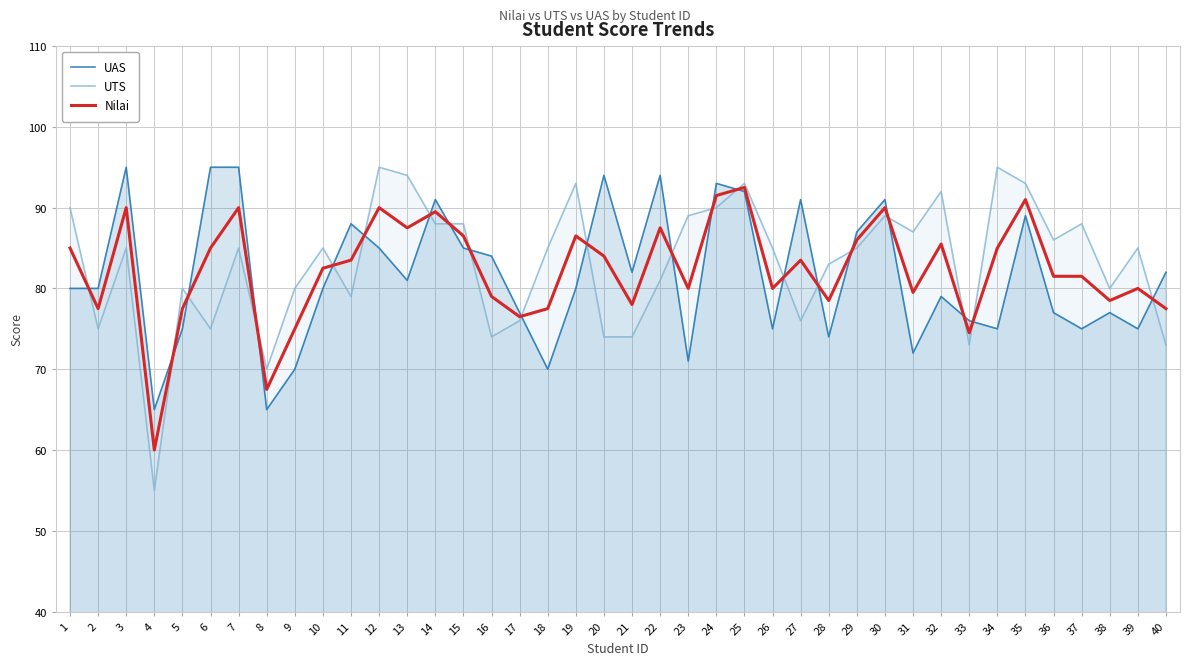

Where does the UAS series first go above 80?

3